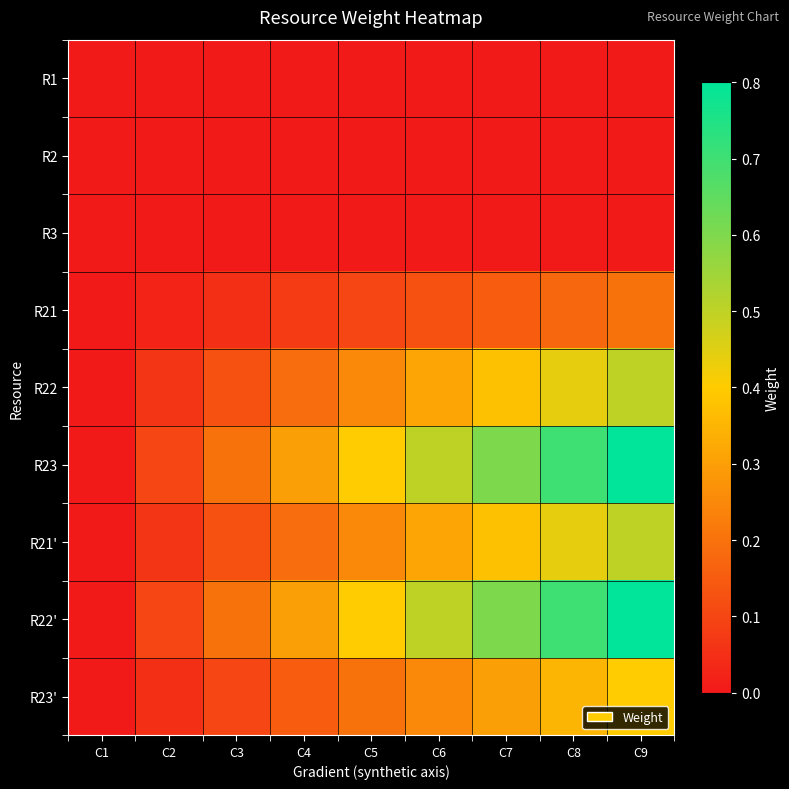

Reading left to right, what are all the values shown in this chart?

R1: C1=0.0	C2=0.0	C3=0.0	C4=0.0	C5=0.0	C6=0.0	C7=0.0	C8=0.0	C9=0.0
R2: C1=0.0	C2=0.0	C3=0.0	C4=0.0	C5=0.0	C6=0.0	C7=0.0	C8=0.0	C9=0.0
R3: C1=0.0	C2=0.0	C3=0.0	C4=0.0	C5=0.0	C6=0.0	C7=0.0	C8=0.0	C9=0.0
R21: C1=0.0	C2=0.0	C3=0.1	C4=0.1	C5=0.1	C6=0.1	C7=0.2	C8=0.2	C9=0.2
R22: C1=0.0	C2=0.1	C3=0.1	C4=0.2	C5=0.2	C6=0.3	C7=0.4	C8=0.4	C9=0.5
R23: C1=0.0	C2=0.1	C3=0.2	C4=0.3	C5=0.4	C6=0.5	C7=0.6	C8=0.7	C9=0.8
R21': C1=0.0	C2=0.1	C3=0.1	C4=0.2	C5=0.2	C6=0.3	C7=0.4	C8=0.4	C9=0.5
R22': C1=0.0	C2=0.1	C3=0.2	C4=0.3	C5=0.4	C6=0.5	C7=0.6	C8=0.7	C9=0.8
R23': C1=0.0	C2=0.1	C3=0.1	C4=0.2	C5=0.2	C6=0.2	C7=0.3	C8=0.4	C9=0.4